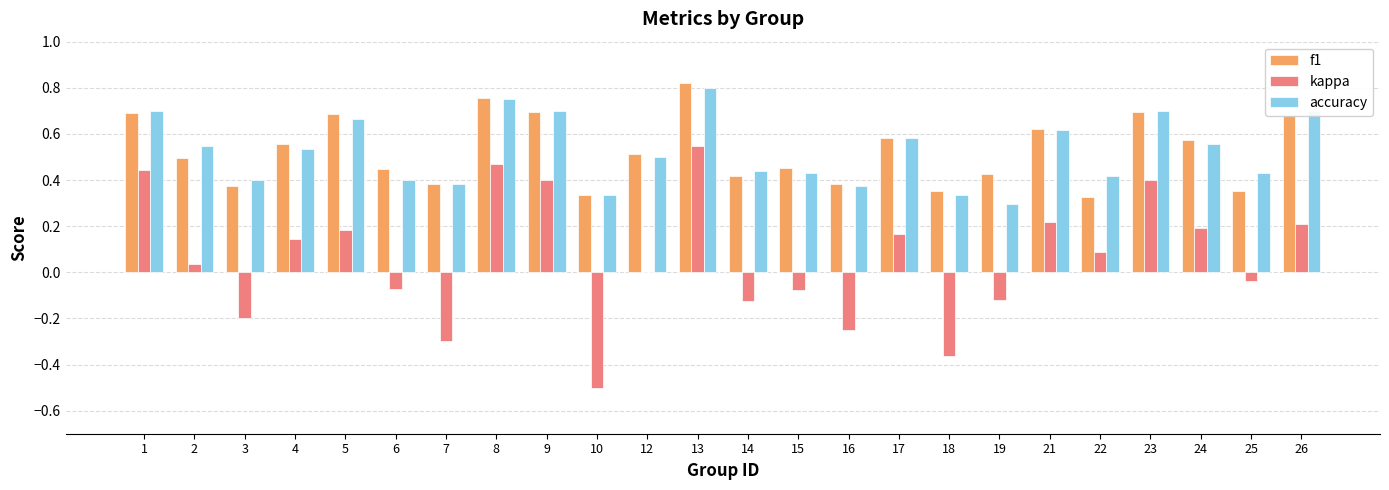

The accuracy series shows 0.7 at 5. True or false?

True